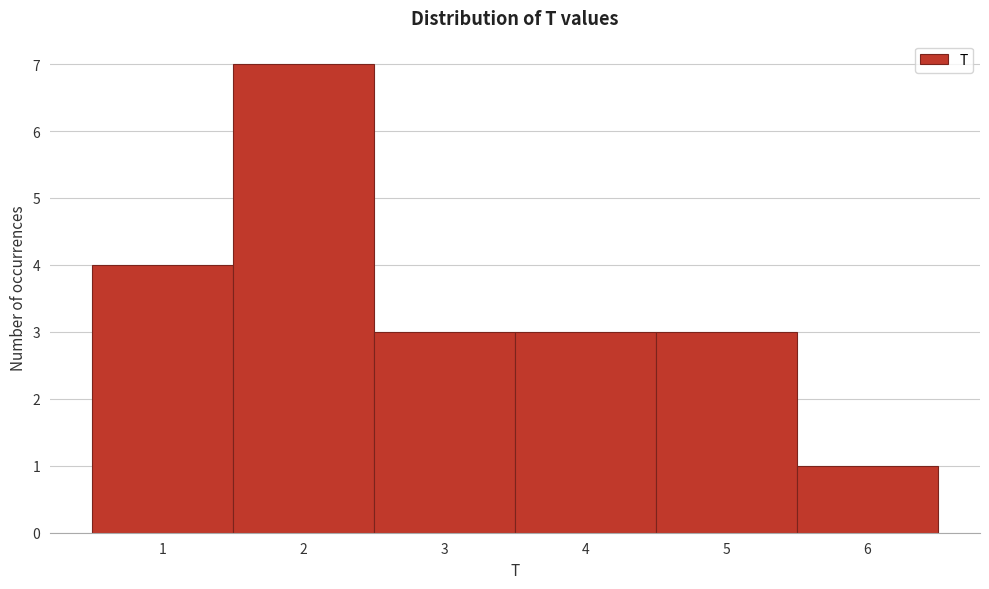

What is the height of the bar covering 4.5 to 5.5 on the x-axis? The values are not printed on the chart, so give them approximately, as read against the axis.

3